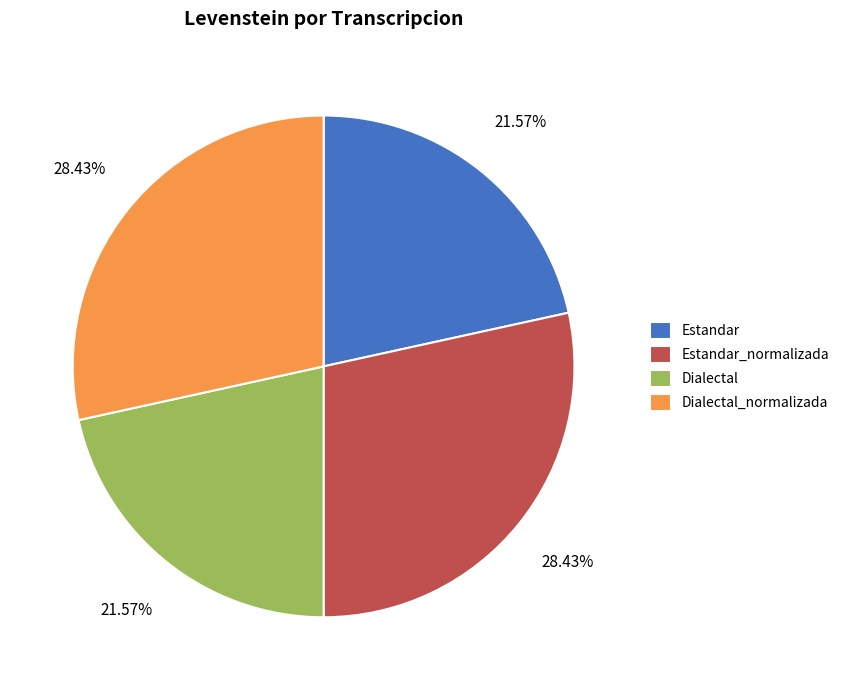

Which has a higher value, Estandar or Estandar_normalizada?

Estandar_normalizada